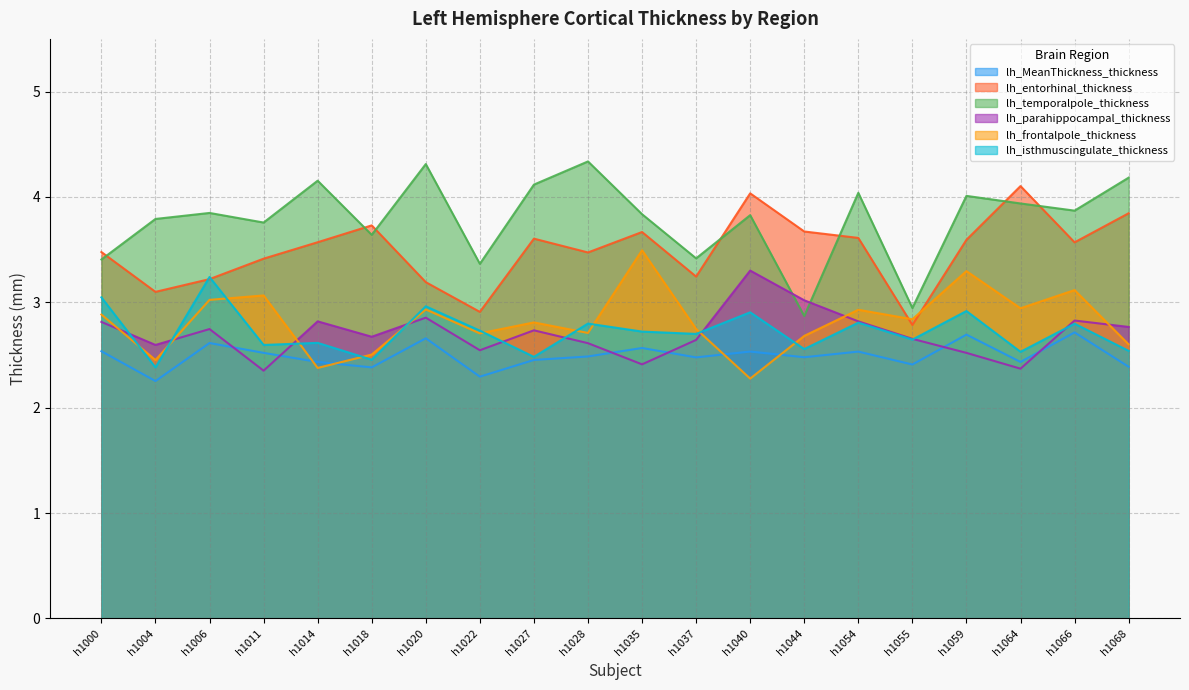

Where is lh_parahippocampal_thickness nearest to the value 2?

h1011